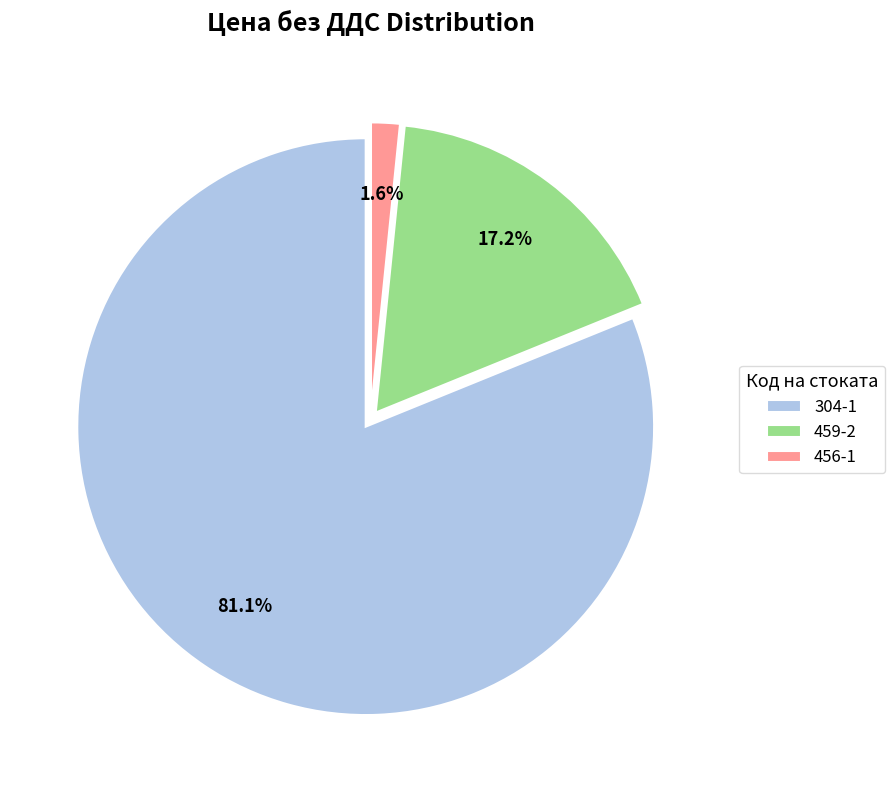

What is the majority slice?

304-1